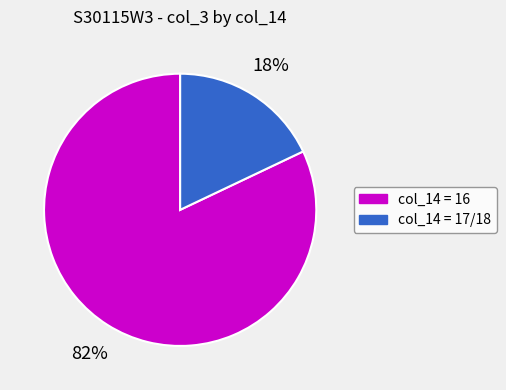

To the nearest percent, what is the difference between the largest and smallest slice percentages?

64%